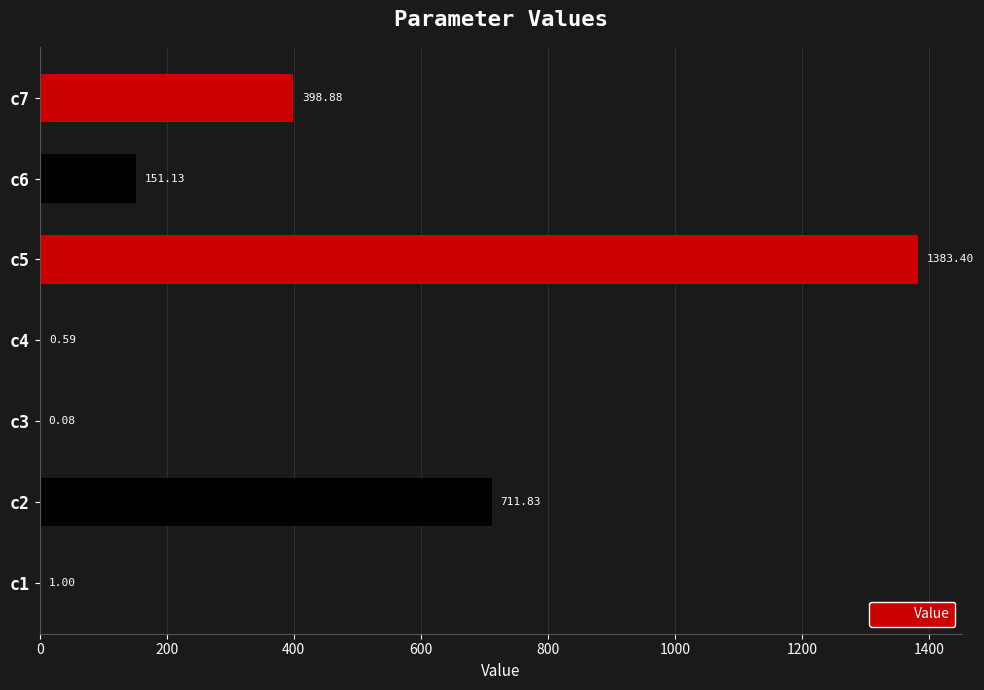

What is the sum of the values at c5 and c3?

1383.5